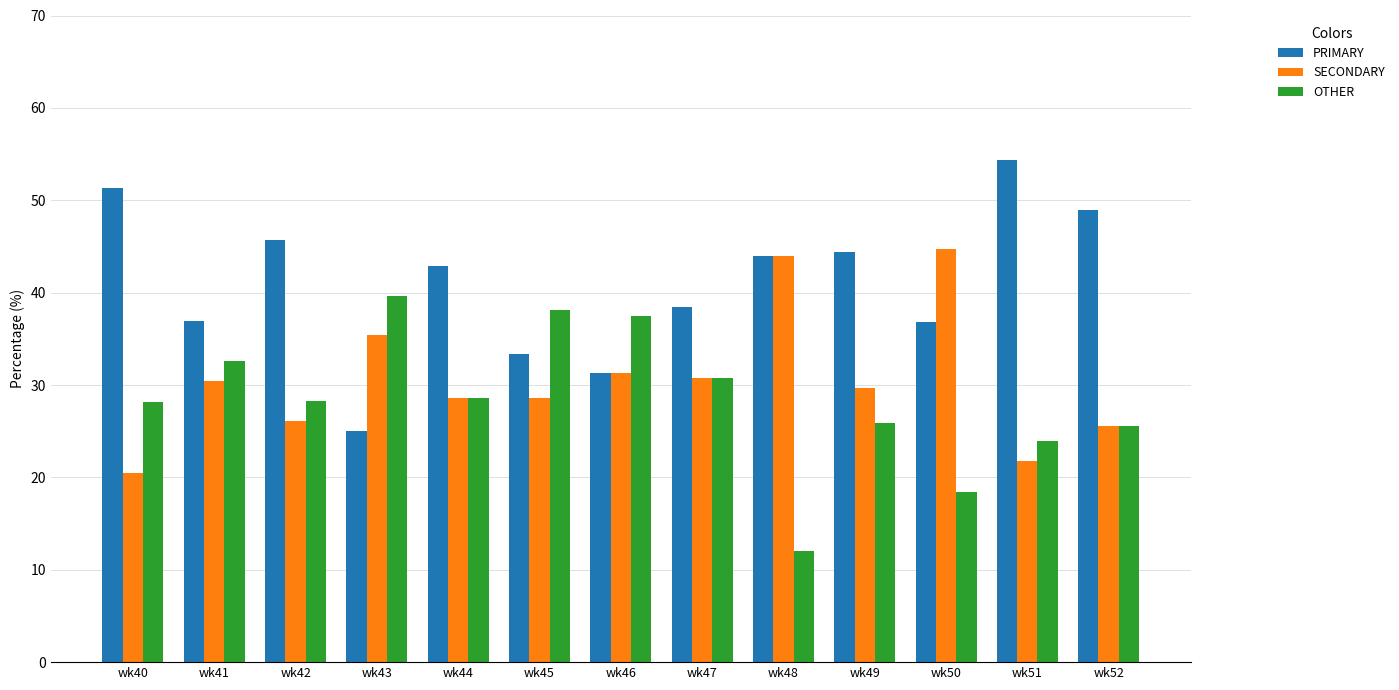

What is the total value across all series at wk47?

100.0